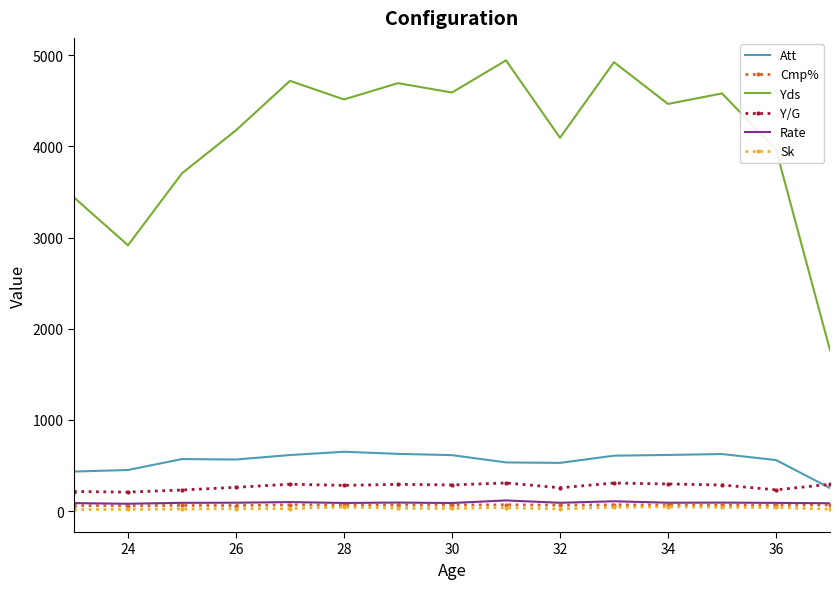

True or false: Yds and Att intersect in this chart.

False